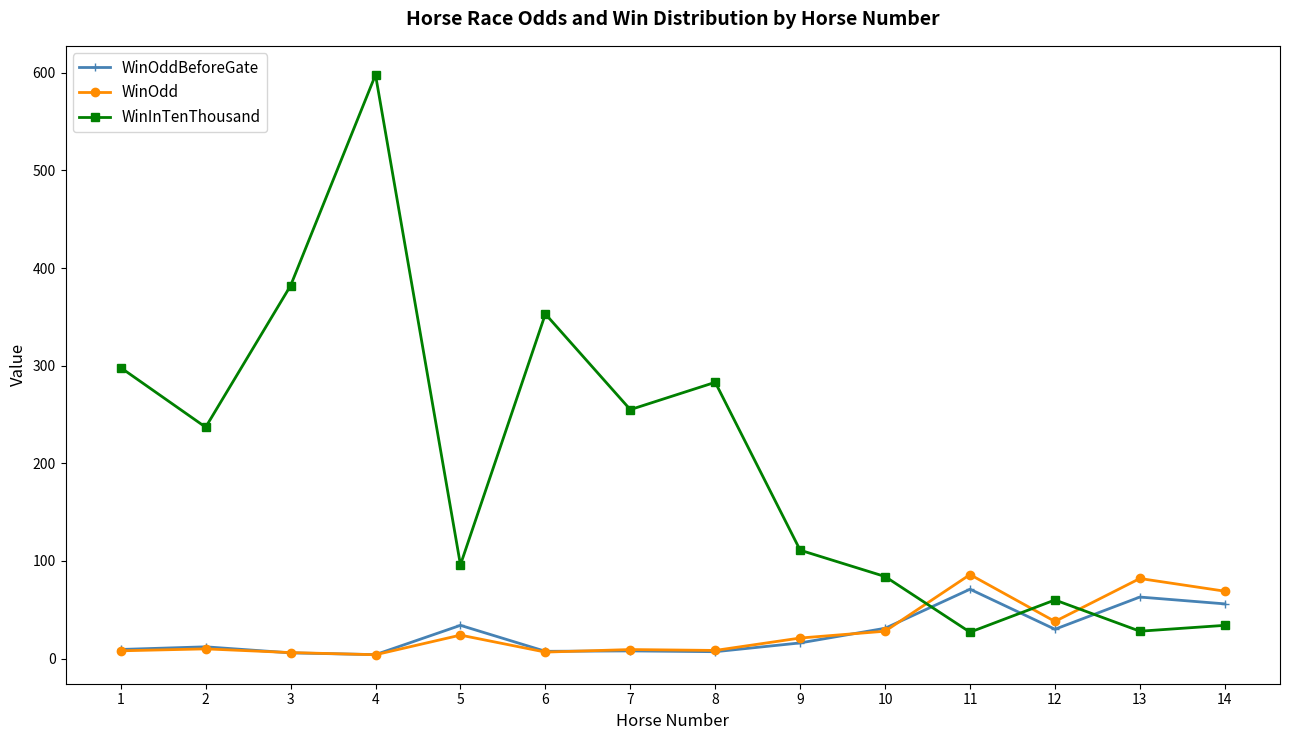

Which series ends up on top after the final intersection of WinInTenThousand and WinOddBeforeGate?

WinOddBeforeGate